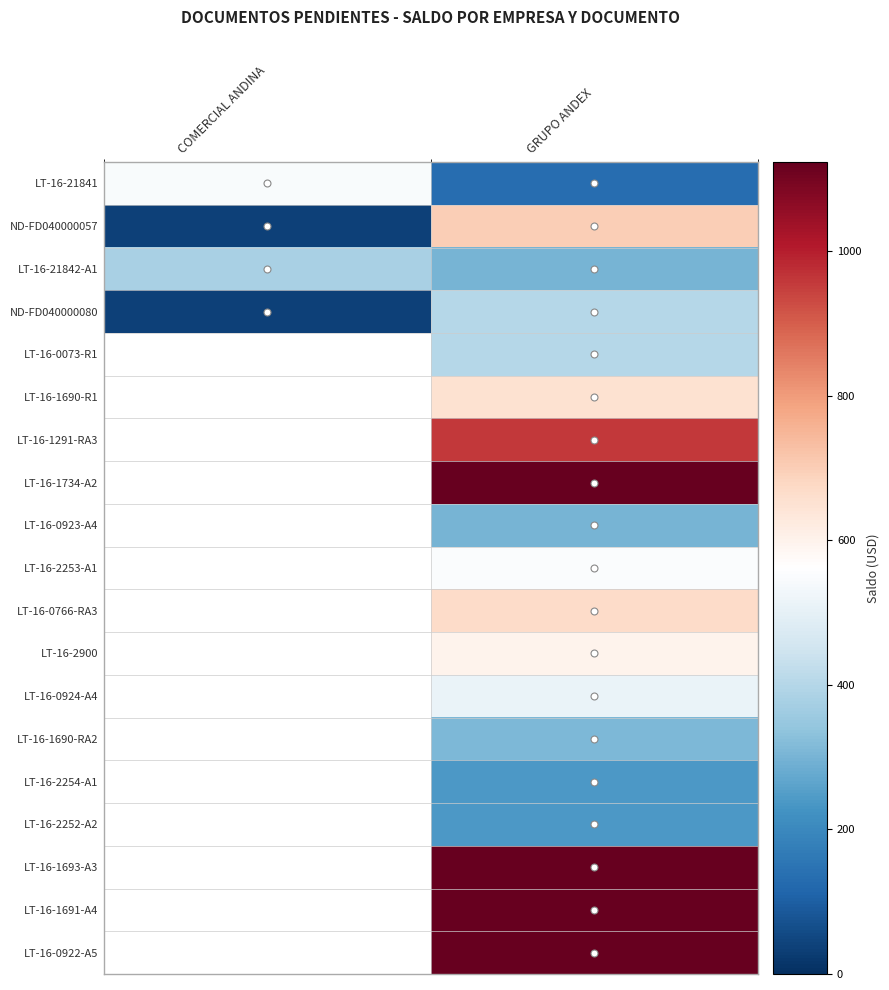

The LT-16-21841 series shows 862.3 at COMERCIAL ANDINA. True or false?

False